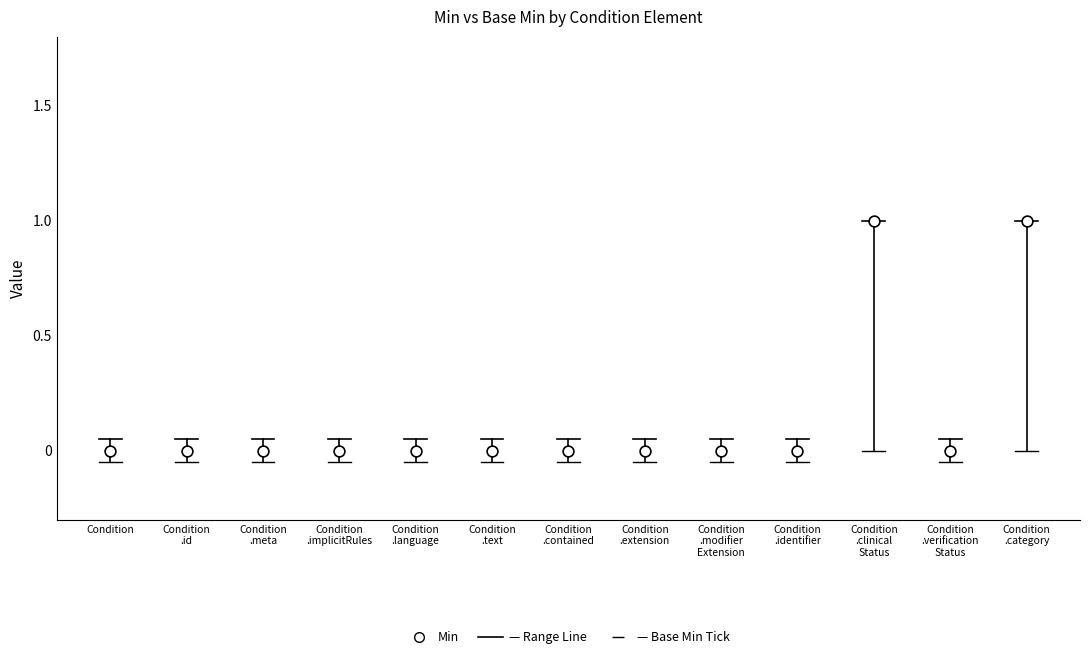

How many points are shown in the scatter plot?

13